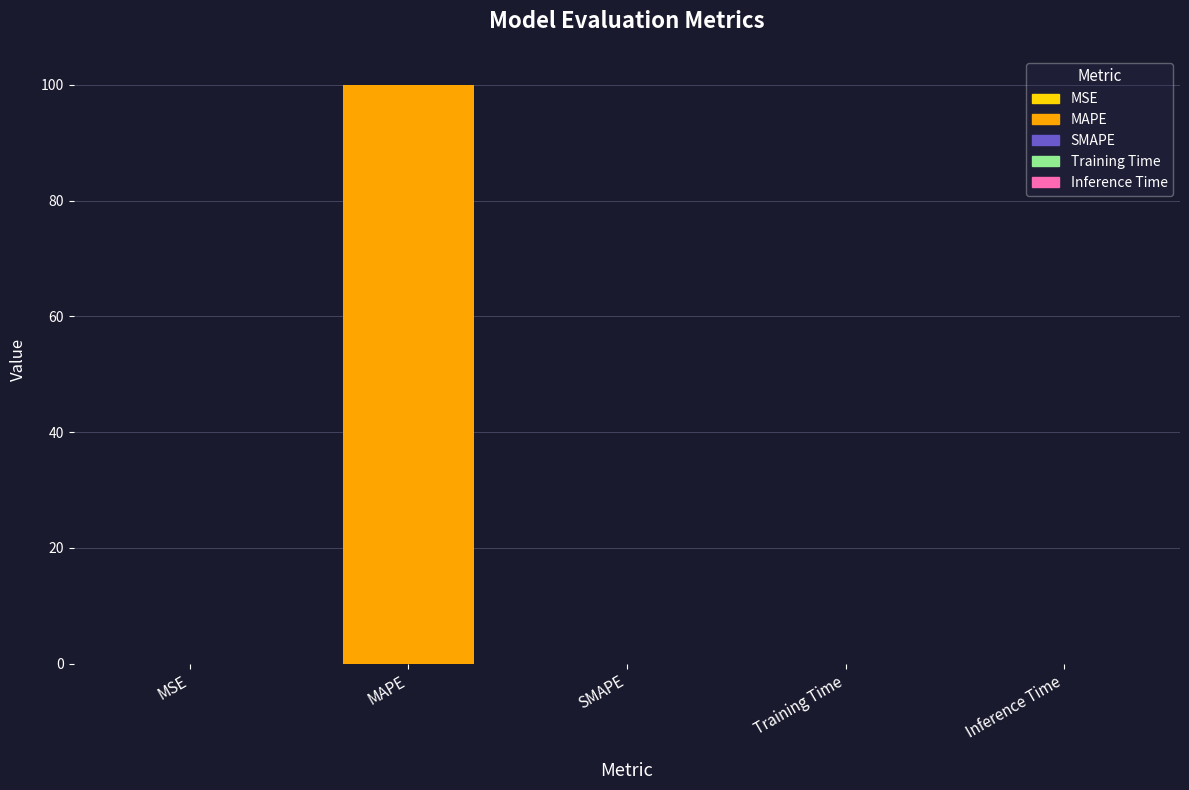

Rank the categories by value from lowest to highest.

SMAPE, MSE, Inference Time, Training Time, MAPE